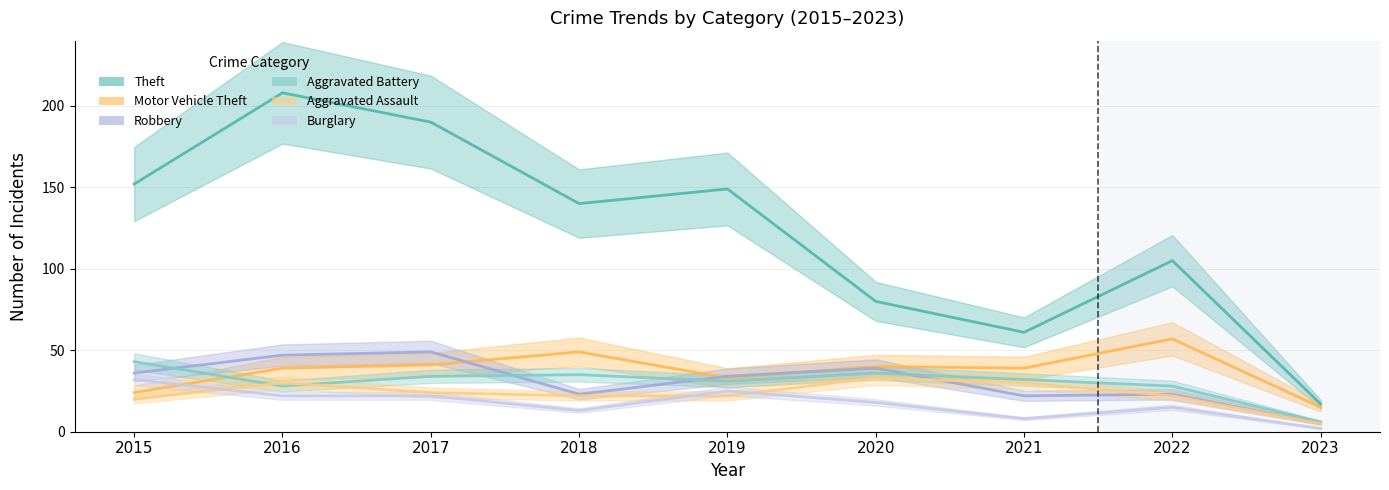

How many series are shown in this chart?

6